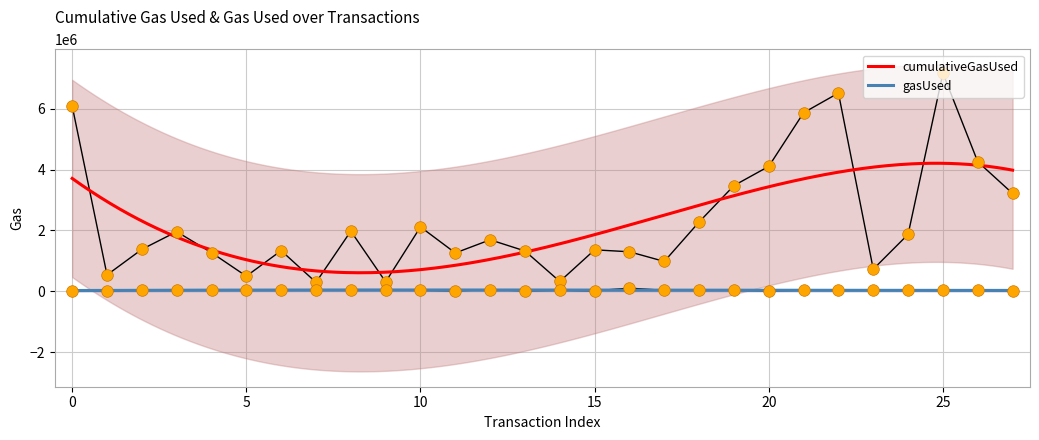

Which series contains the highest Y value?

cumulativeGasUsed